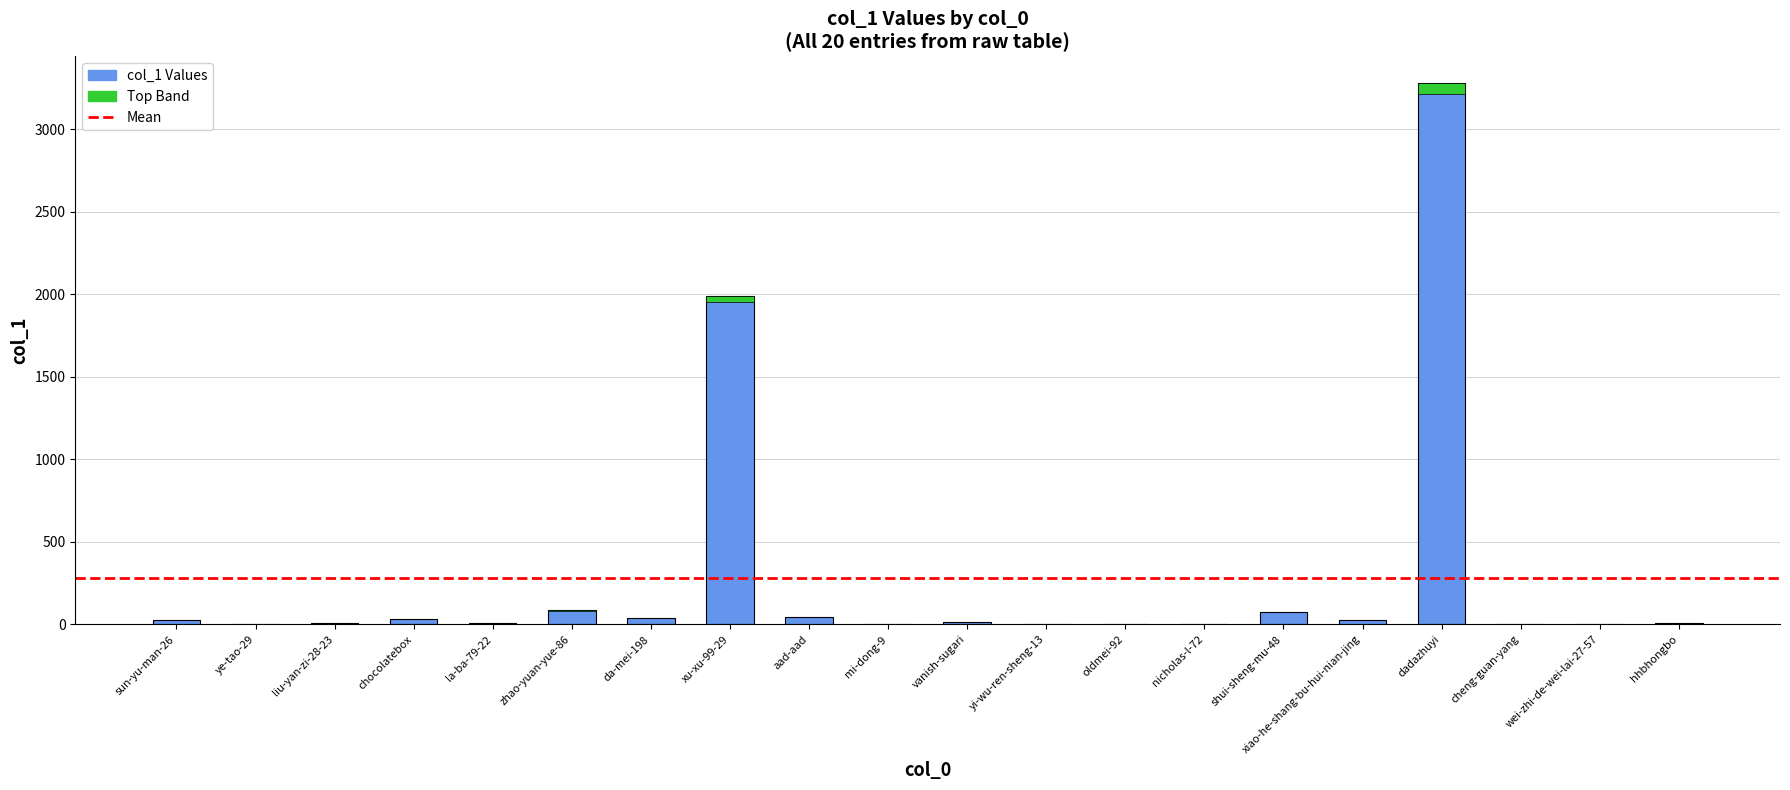

What position from the right is la-ba-79-22?

16